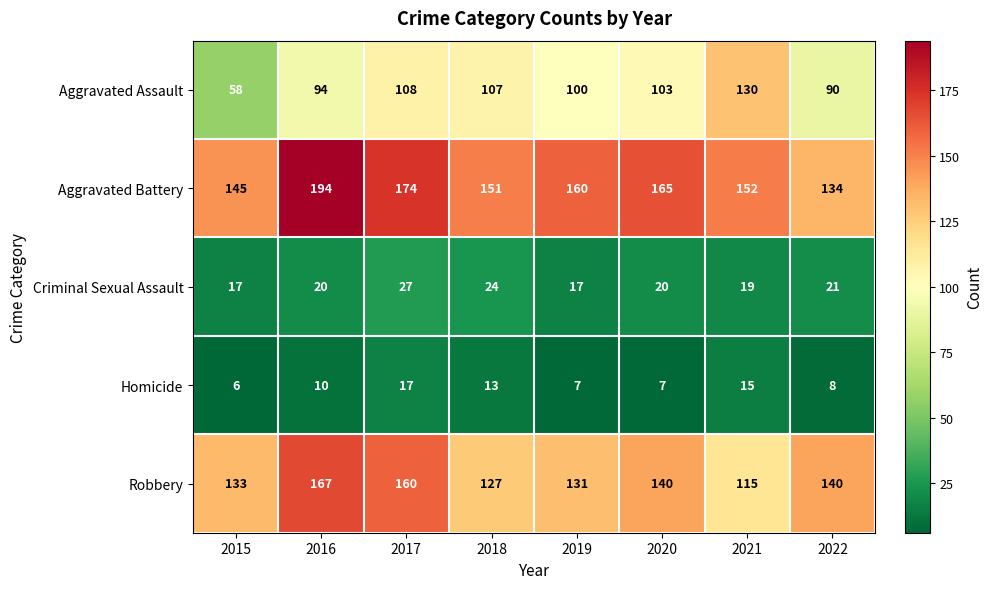

What is the minimum value shown in the chart?

6